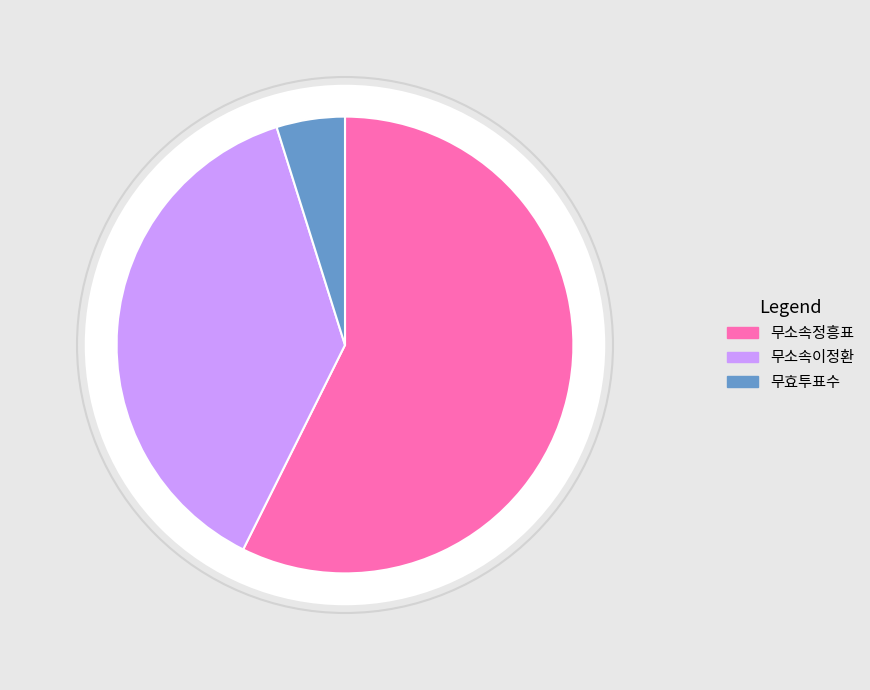

How many slices are in this pie chart?

3